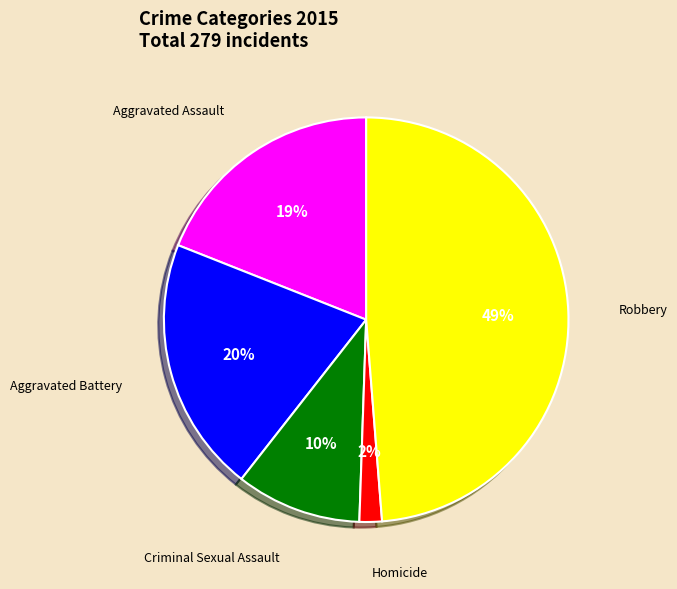

Does any single category account for the majority?

No